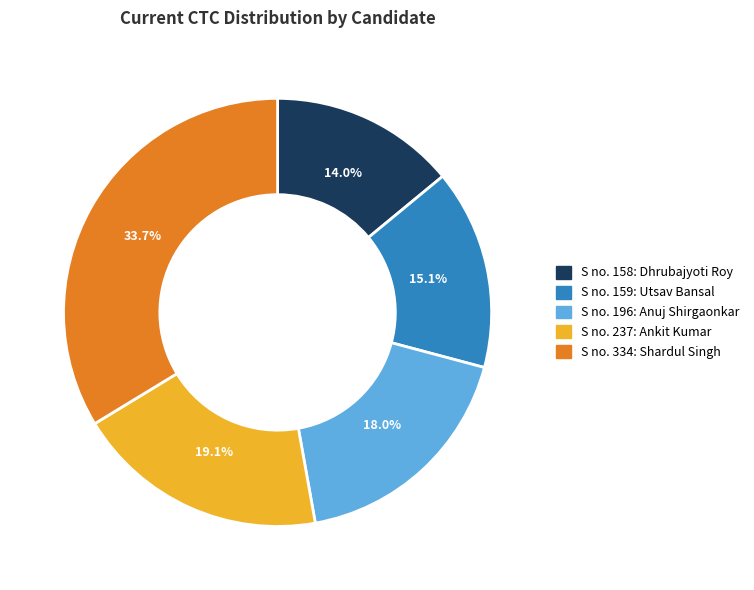

How many segments does this pie chart have?

5